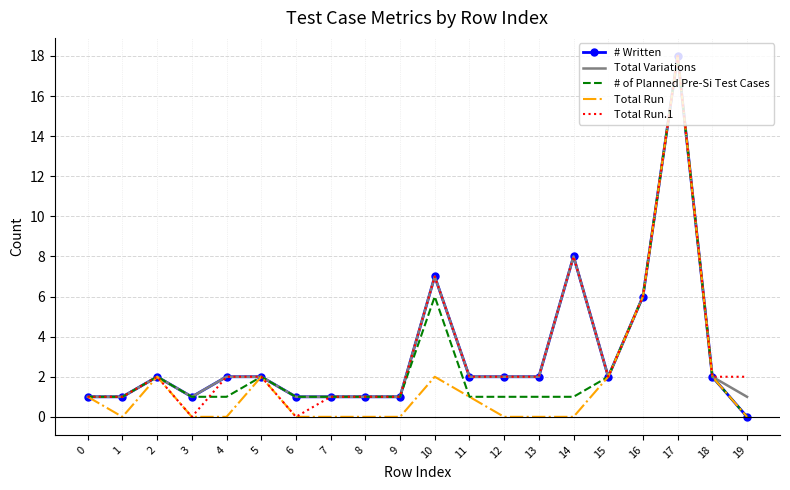

Where is the first local maximum for Total Run?

2